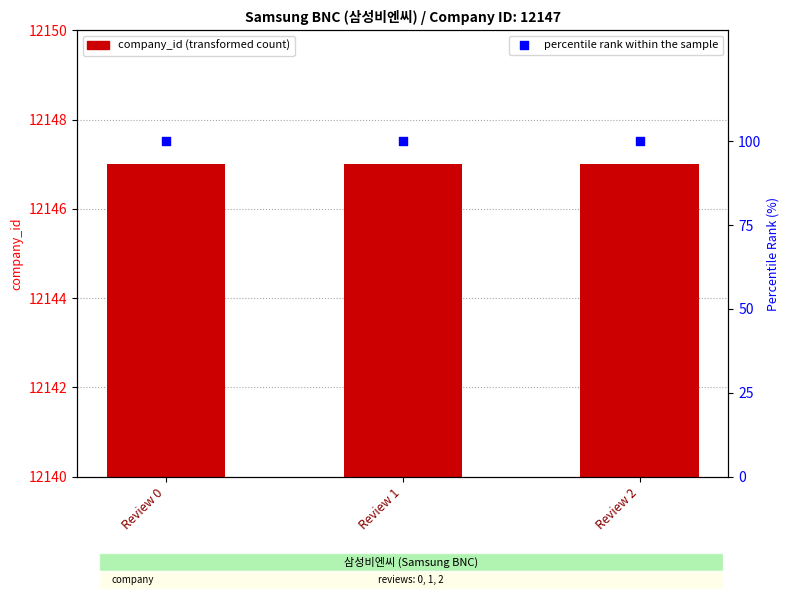

At which category is the sum across all series the highest?

Review 0